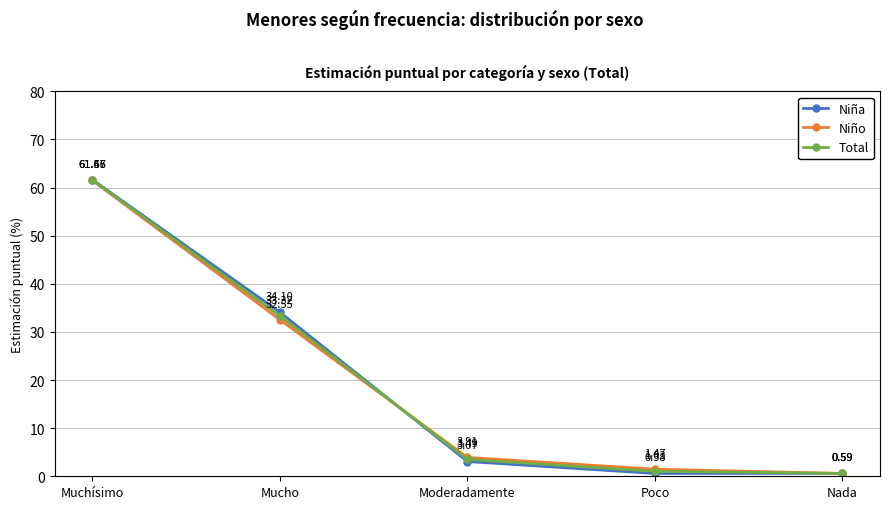

What is the spread (max minus min) of values at Poco?

0.9